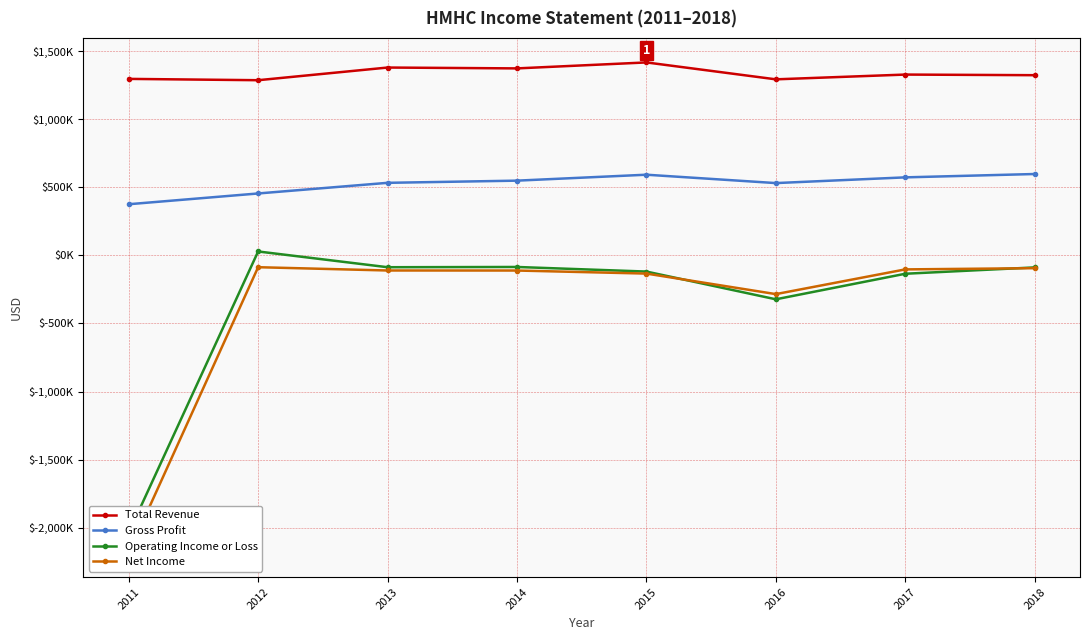

What are all the series names shown in the legend?

Total Revenue, Gross Profit, Operating Income or Loss, Net Income